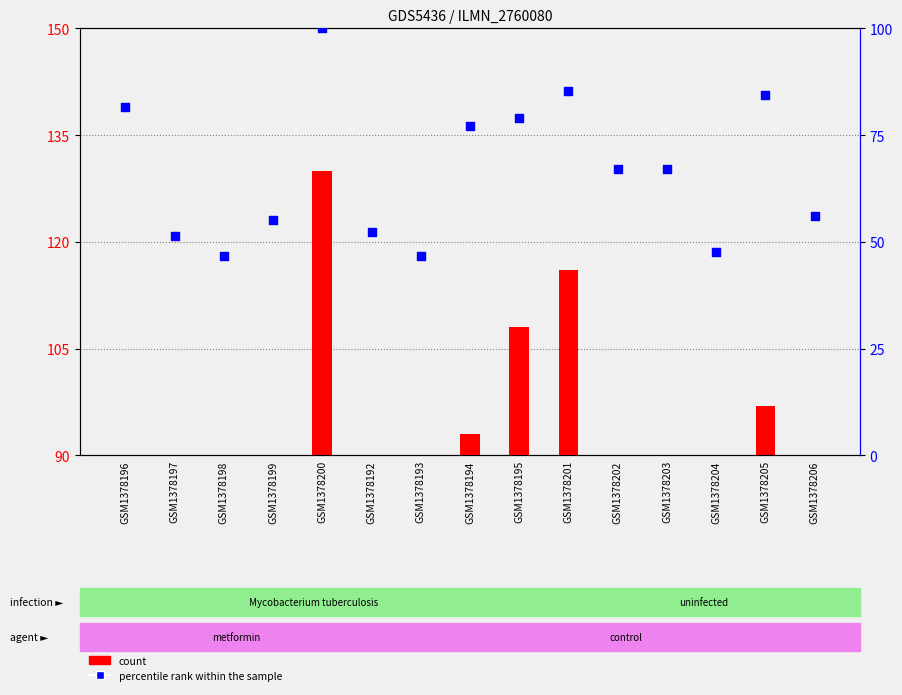

Which series contains the highest Y value?

count